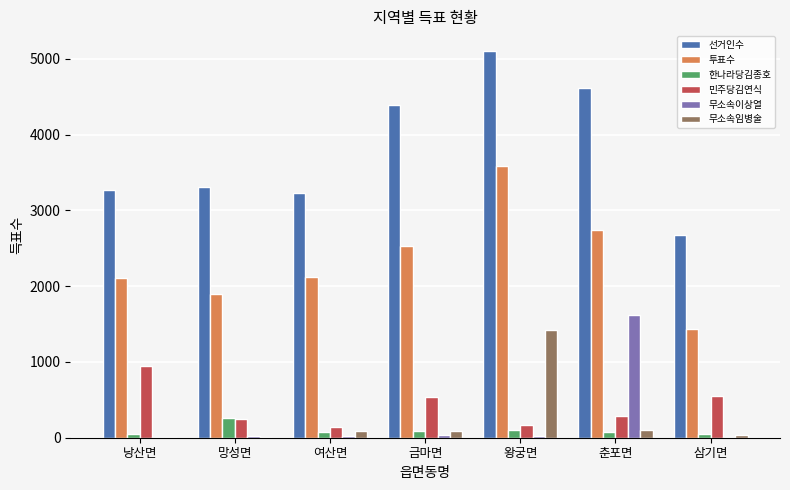

Is it true that 투표수 equals 1128 at 금마면?

False